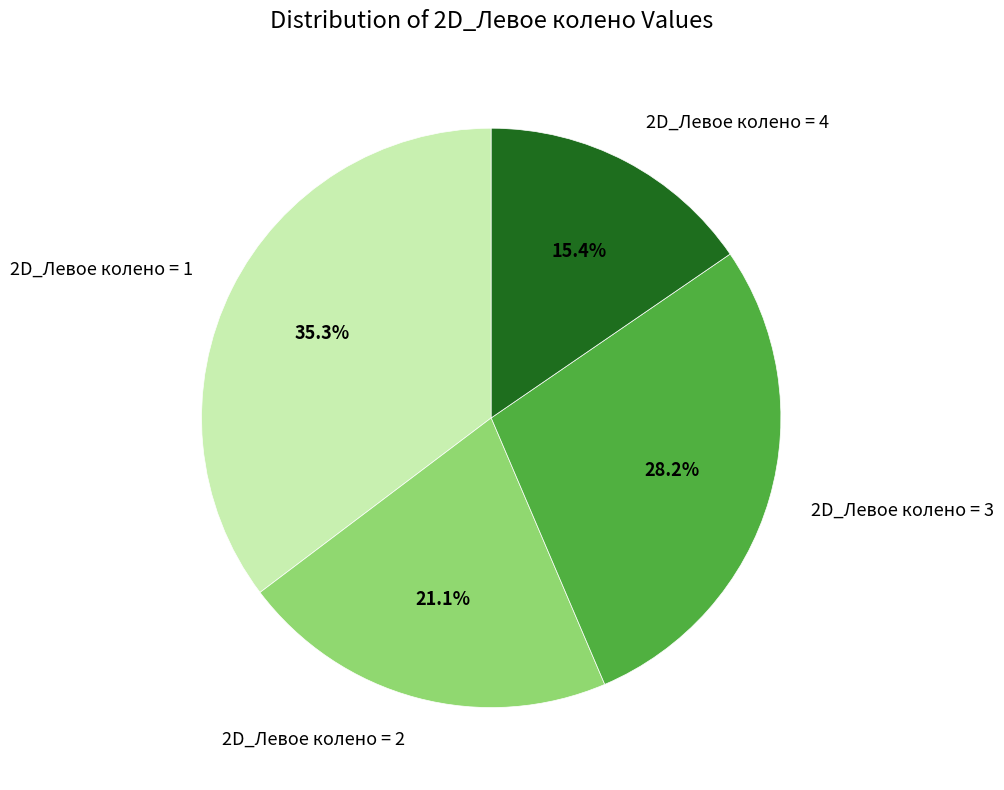

Is there a majority slice in this chart?

No